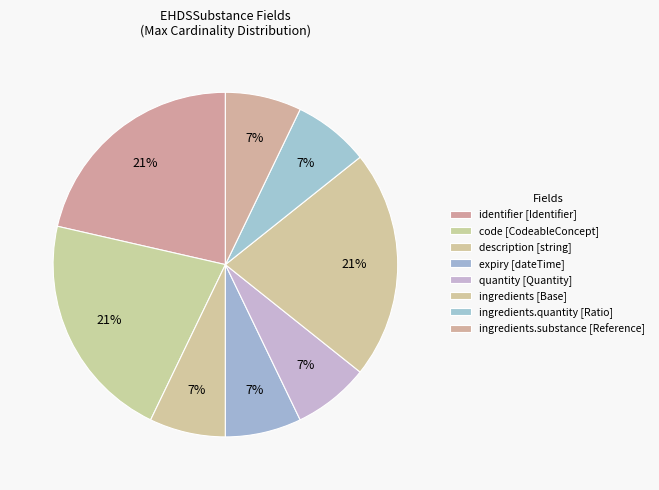

Count the number of slices in the pie.

8